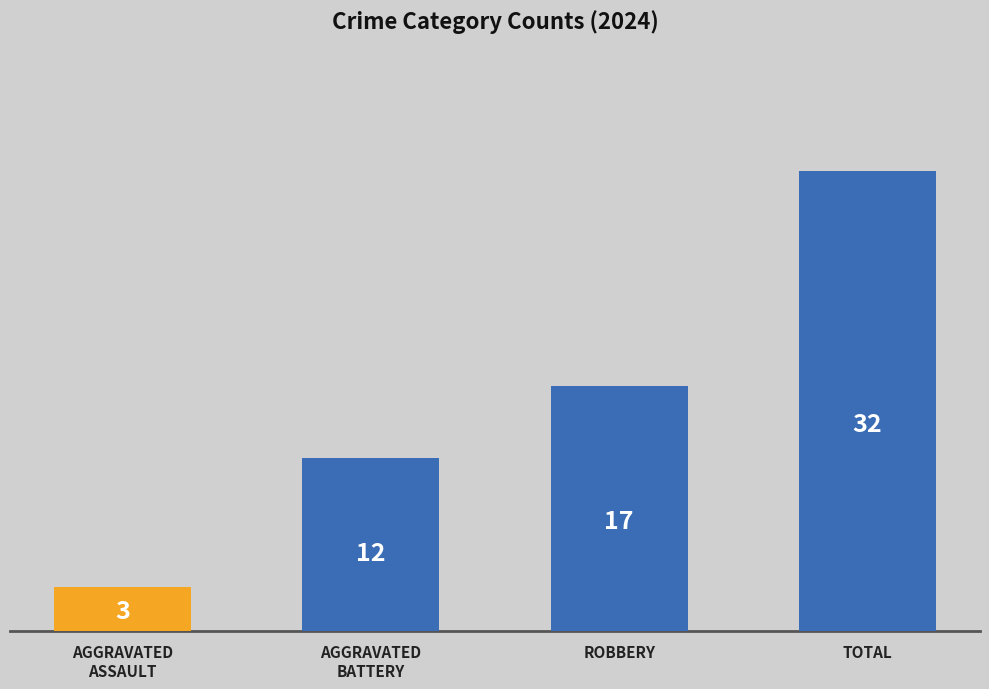

At which category does the chart reach its minimum across all series?

Aggravated Assault